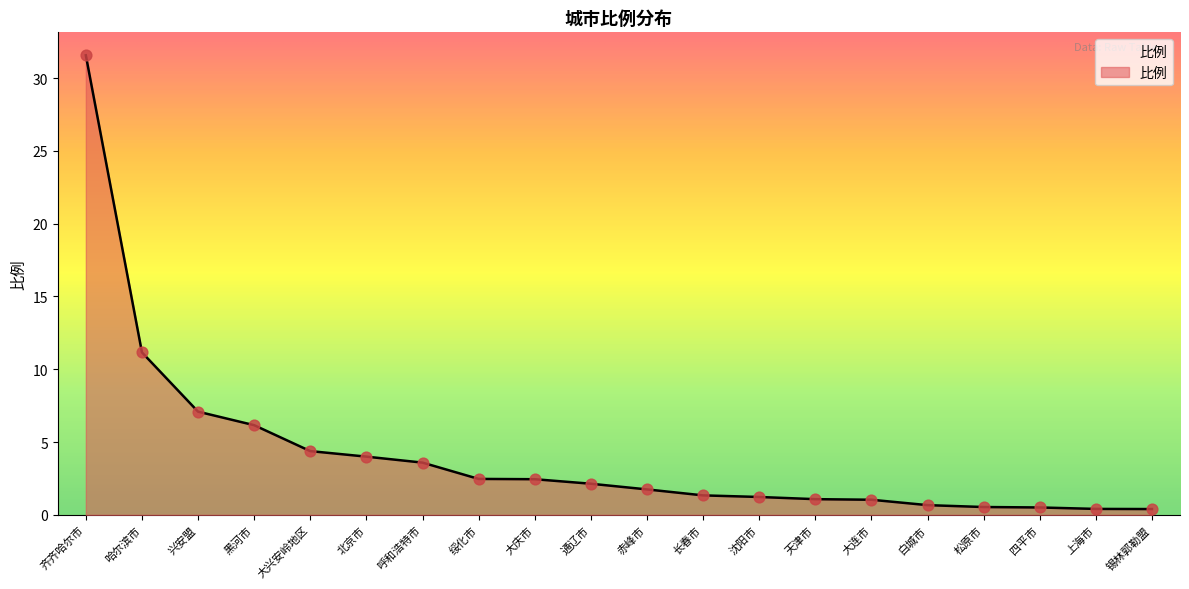

What is the change in value from 大庆市 to 松原市?

-1.9